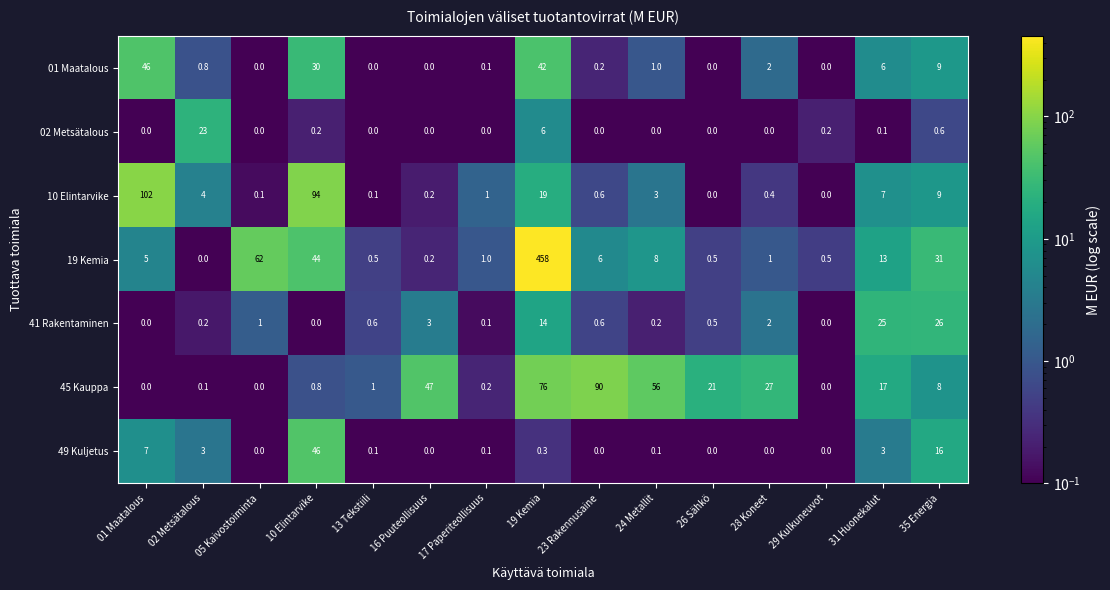

Between 23 Rakennusaine and 26 Sähkö, which series saw the biggest shift?

45 Kauppa